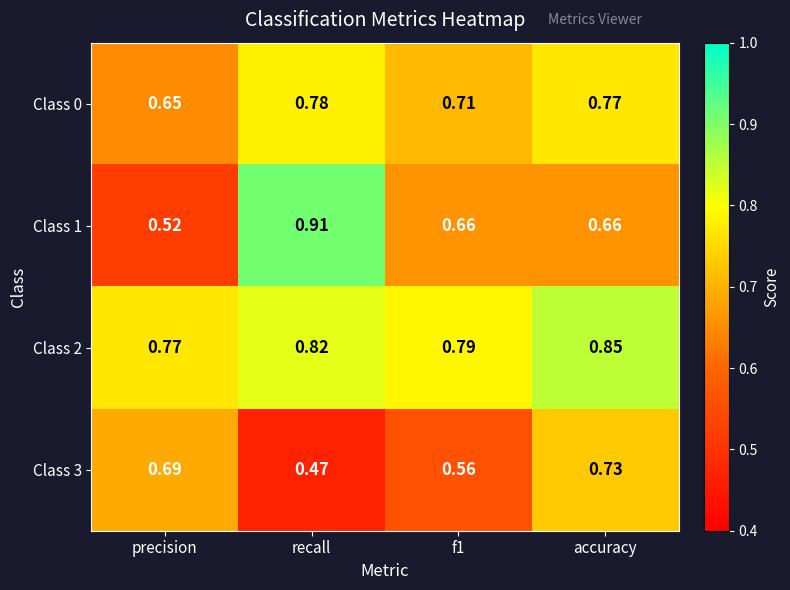

Which label corresponds to the largest value in the chart?

recall